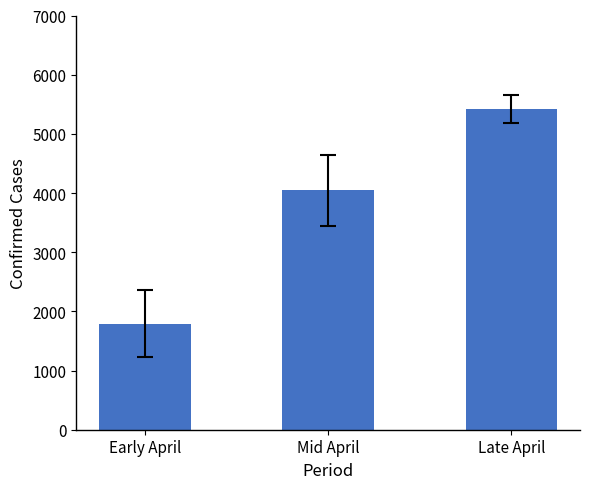

What is the smallest value displayed?

1792.5